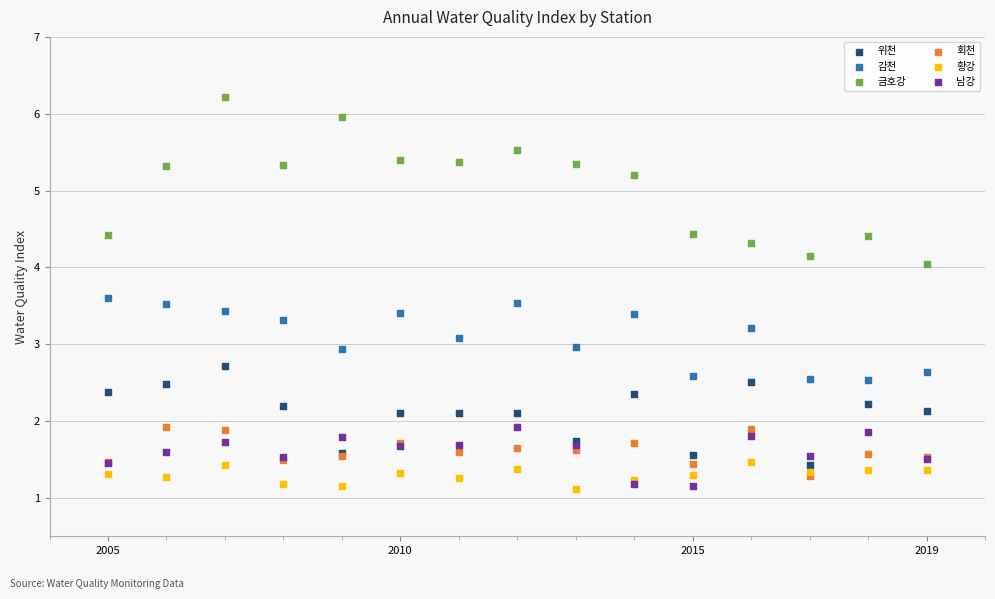

Which series has the largest Y range (max minus min)?

금호강